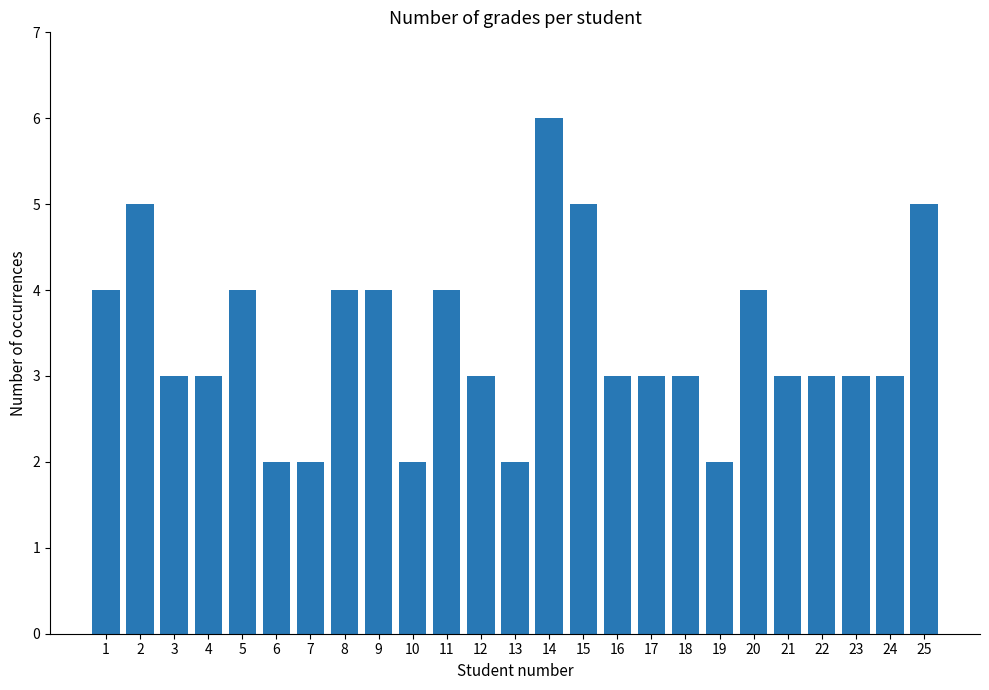

How many data points does each series have?

25